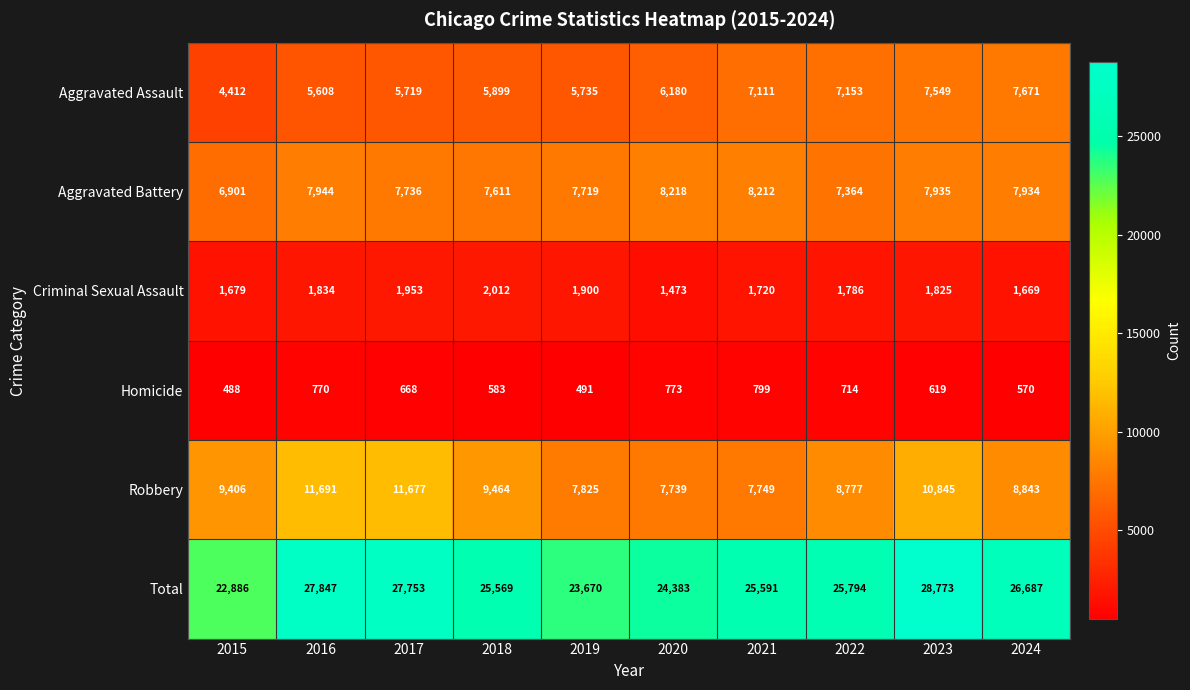

Which series has the largest total across all categories?

Total